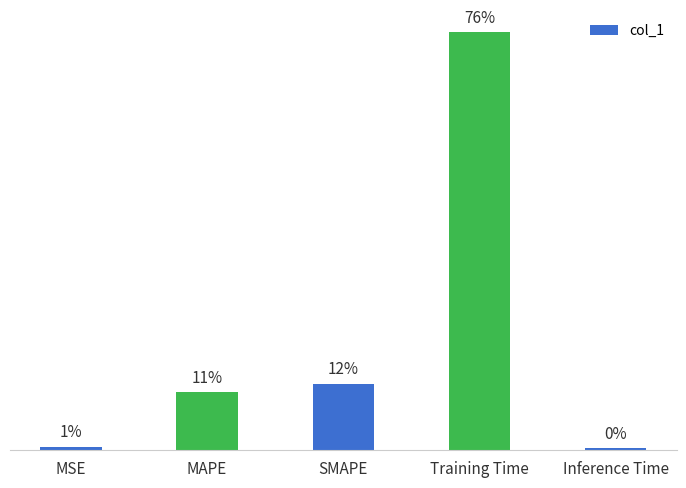

True or false: the data shows 0.4 at MAPE.

False